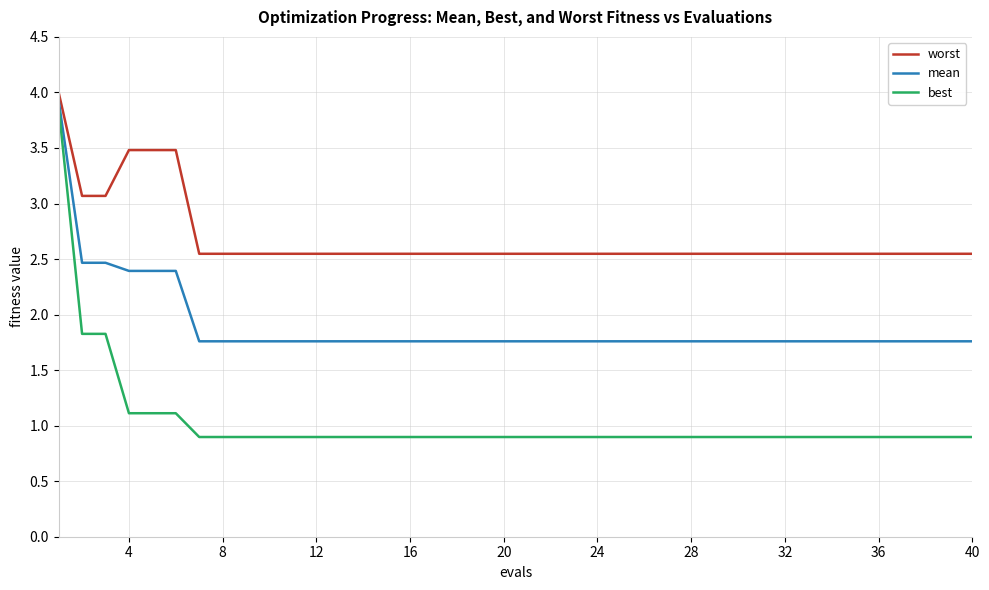

What is the difference between the maximum and minimum values in the worst series?

1.5